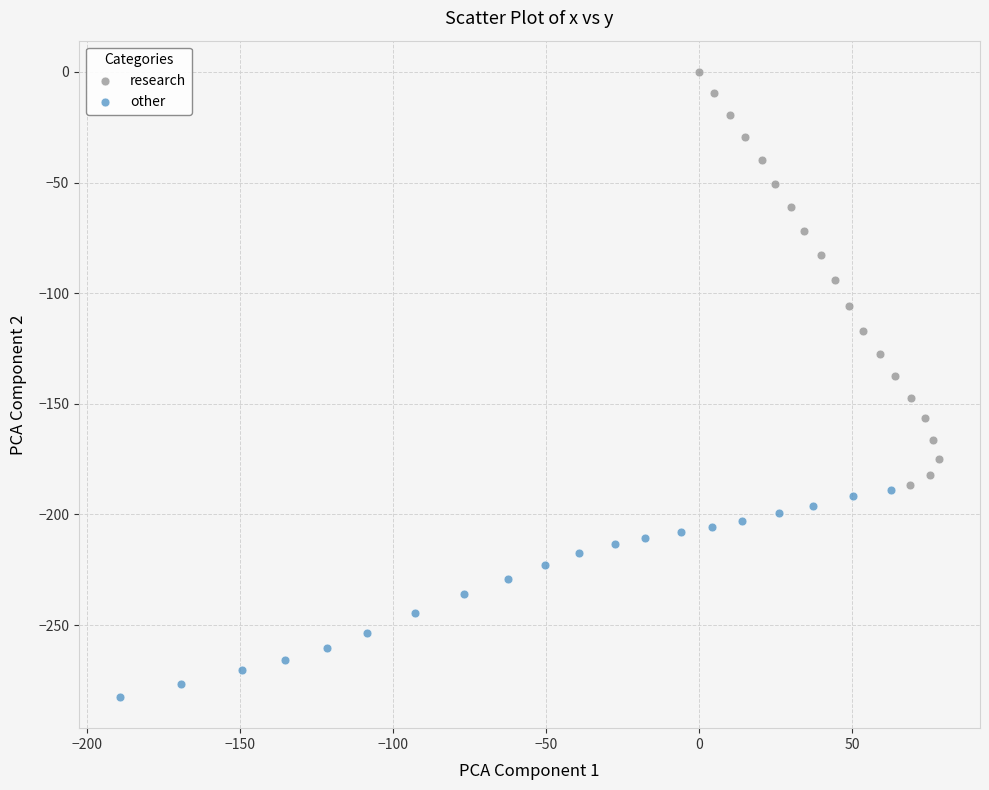

What are all the series names shown in the legend?

research, other